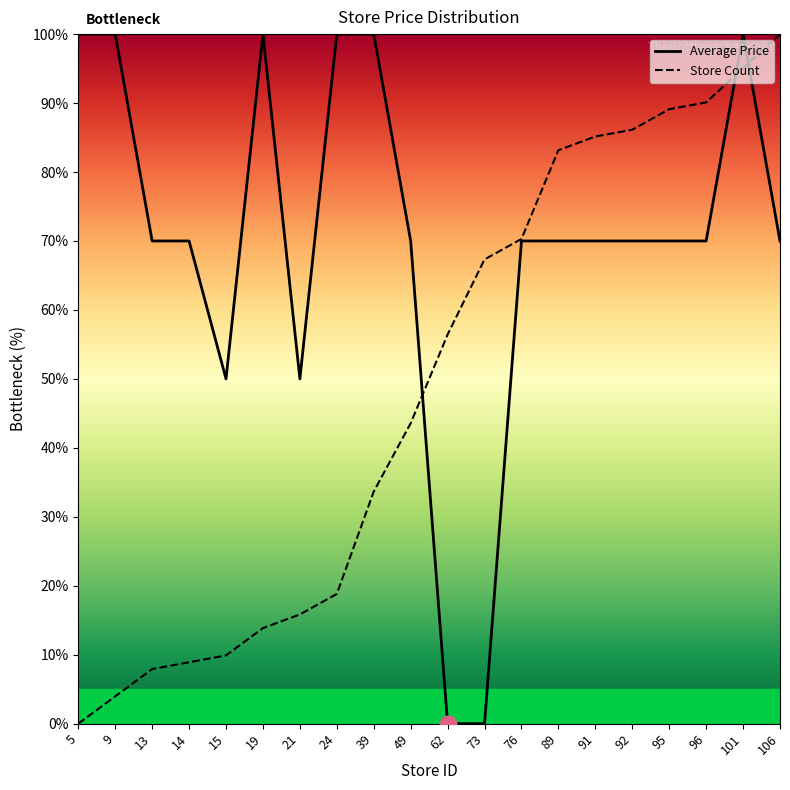

What is the sum of all Store Count values?

979.2